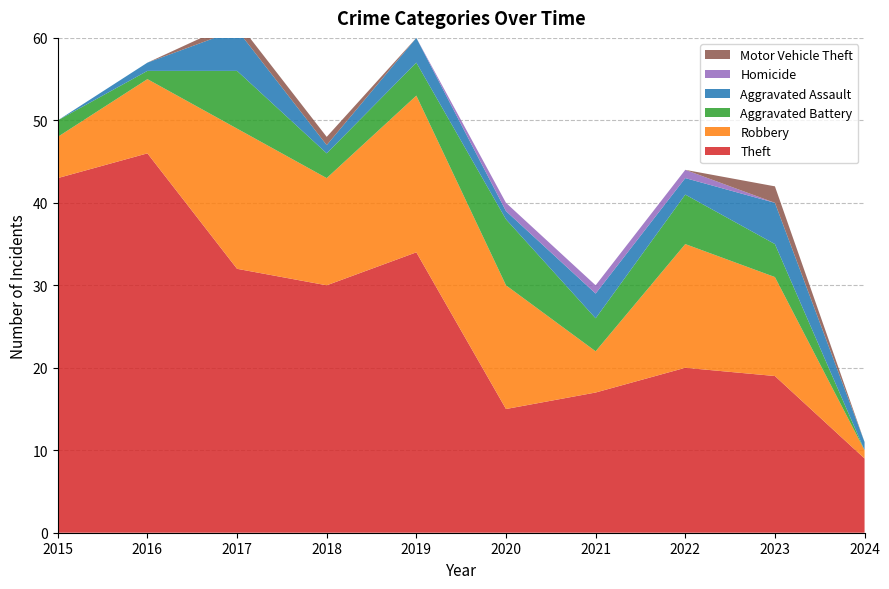

Reading left to right, transcribe all the data shown in this chart.

Theft: 43	46	32	30	34	15	17	20	19	9
Robbery: 5	9	17	13	19	15	5	15	12	1
Aggravated Battery: 2	1	7	3	4	8	4	6	4	0
Aggravated Assault: 0	1	5	1	3	1	3	2	5	1
Homicide: 0	0	0	0	0	1	1	1	0	0
Motor Vehicle Theft: 0	0	1	1	0	0	0	0	2	0